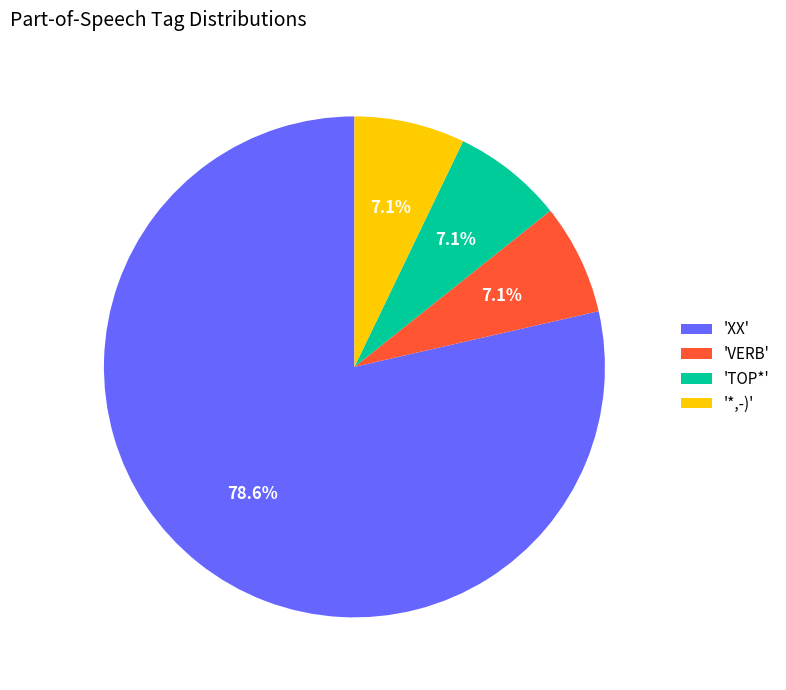

Which category has the biggest portion of the pie?

'XX'